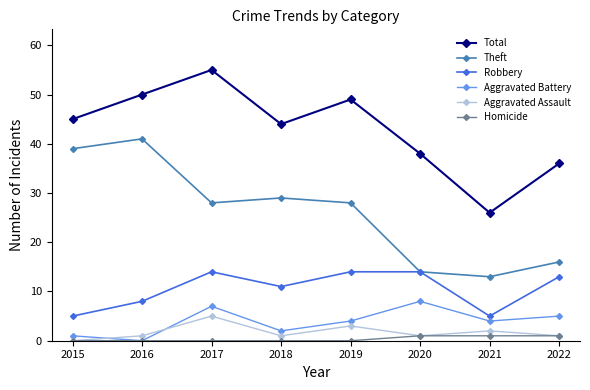

At which label is Total closest to 40?

2020